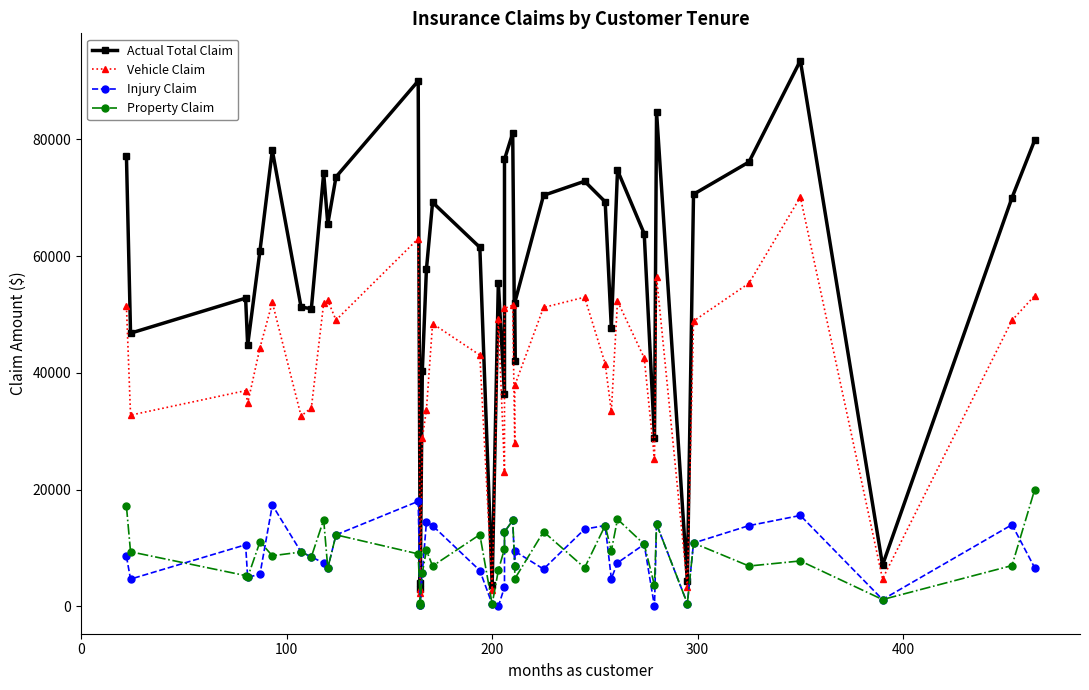

Where is Vehicle Claim nearest to the value 36210?

100